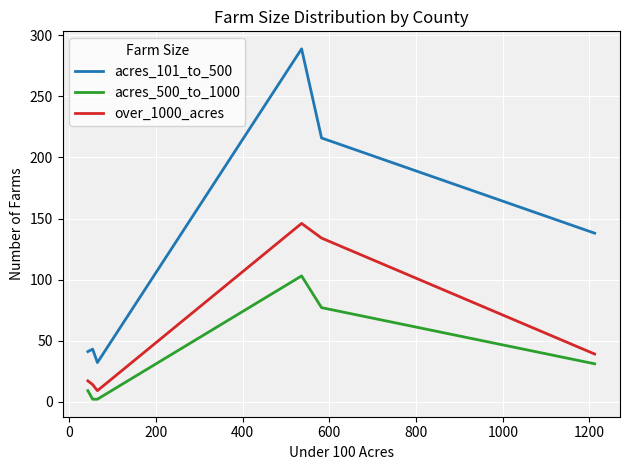

What is the difference between the second highest and second lowest values in the acres_500_to_1000 series?

75